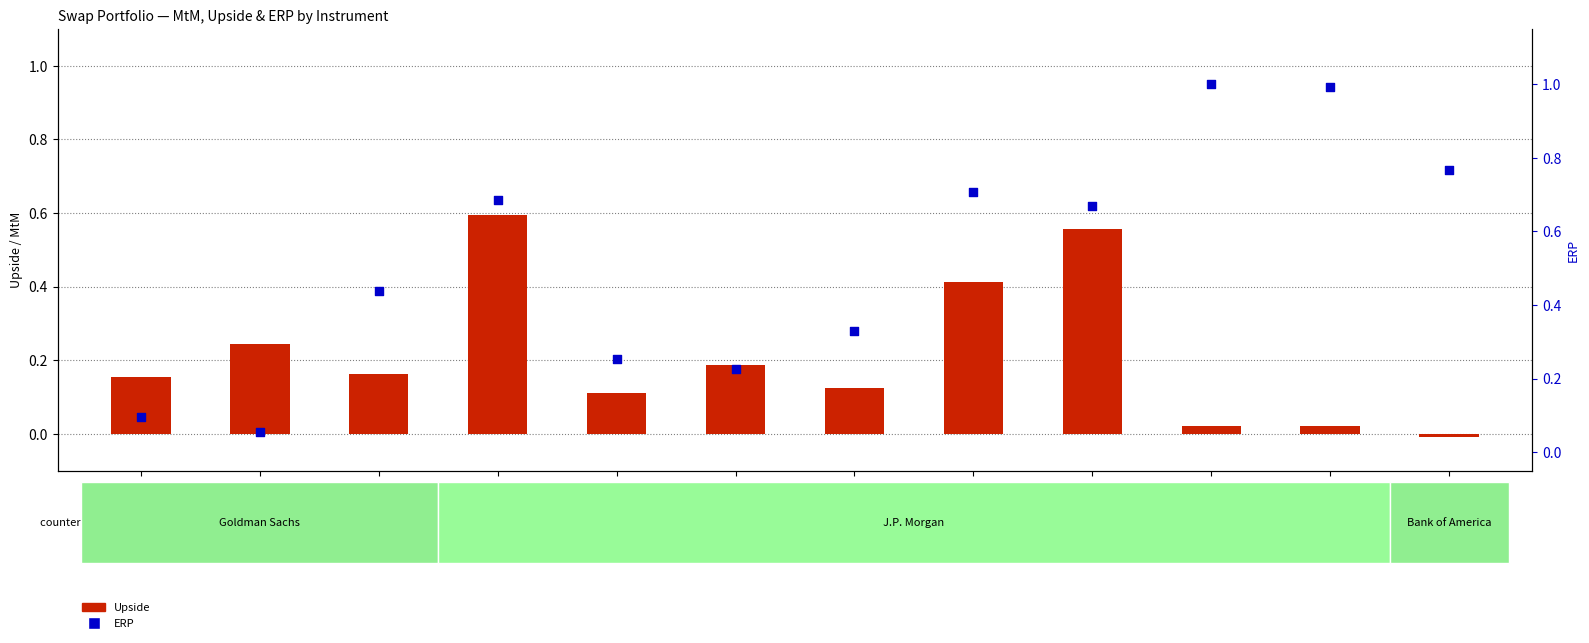

Is the value of Upside at SWP00546FF01 greater than the value of ERP at SWP00232FF03?

No